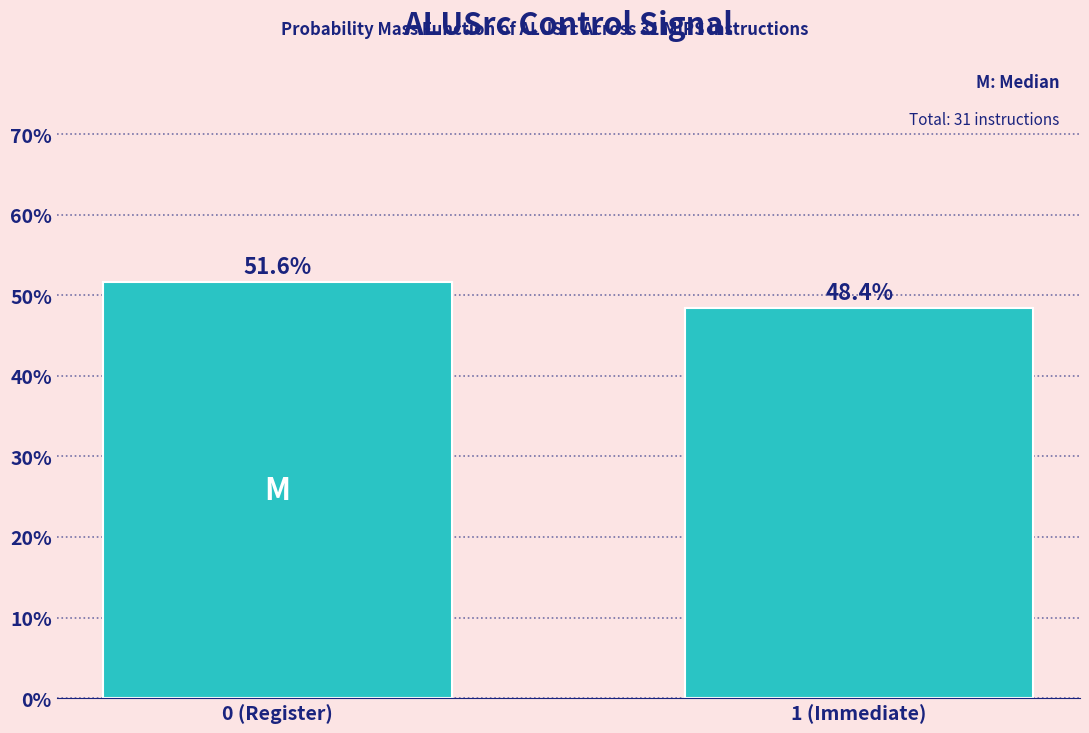

Reading left to right, transcribe all the data shown in this chart.

51.6	48.4